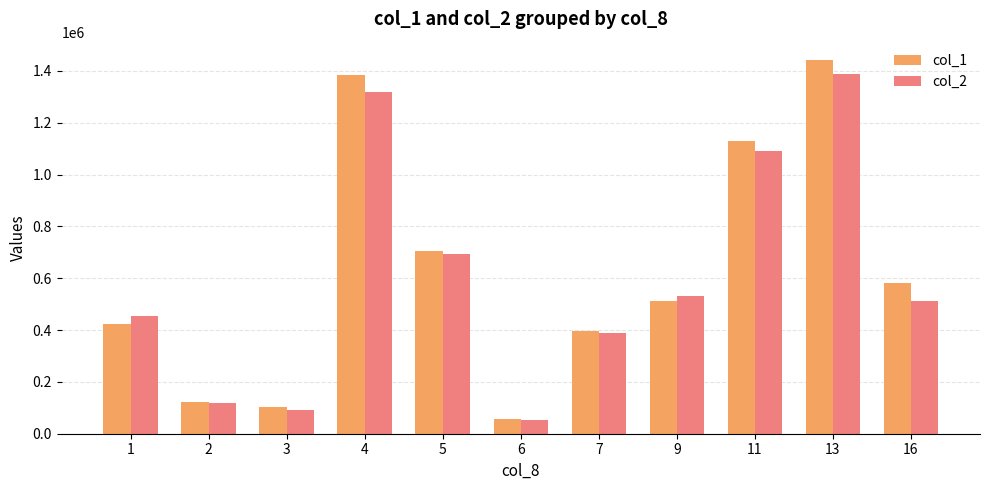

Which series has the largest range (max minus min)?

col_1